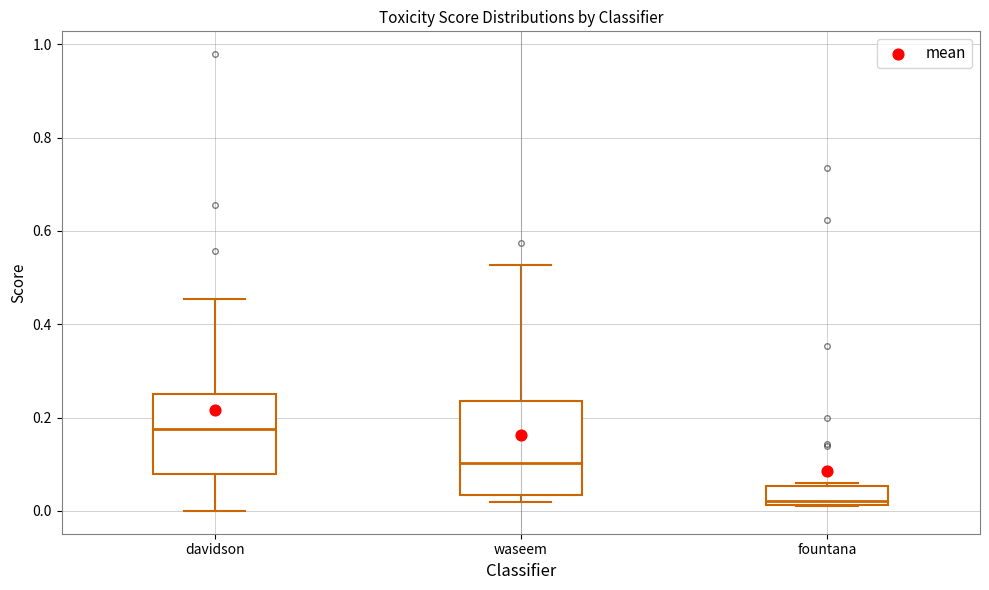

Comparing the boxes themselves (not the whiskers), which one is the tallest?

waseem